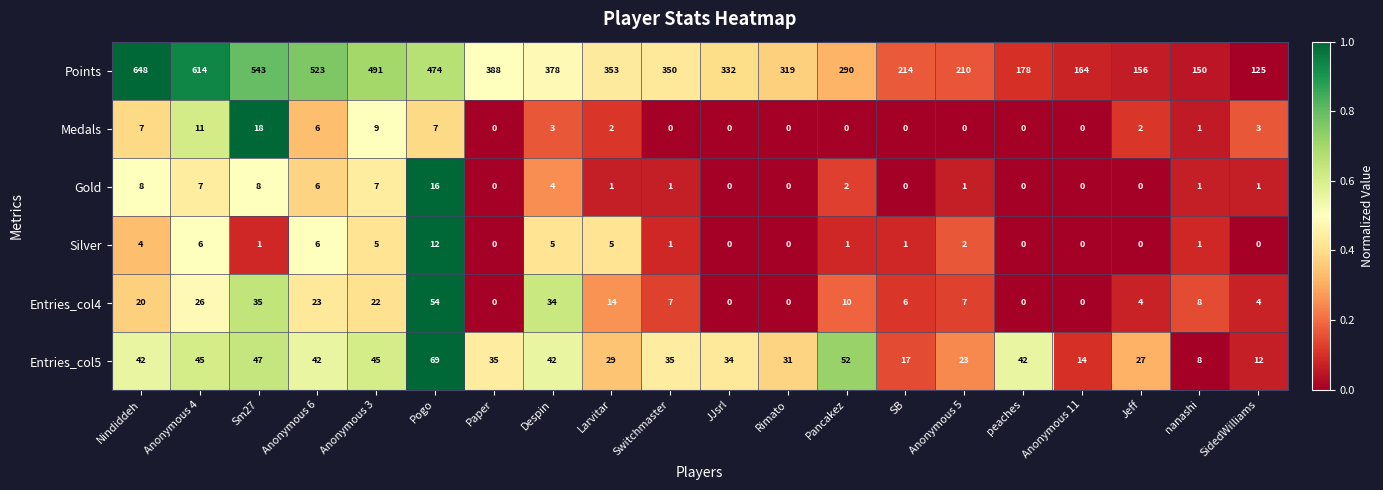

What is the difference between the highest and lowest values at JJsrl?

332